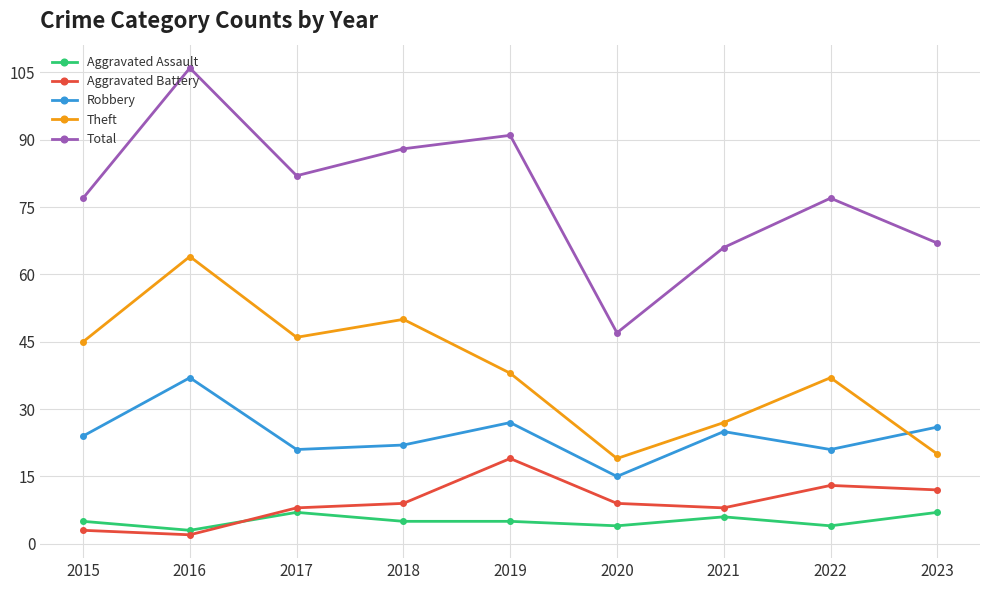

List the series in order of their peak value, lowest first.

Aggravated Assault, Aggravated Battery, Robbery, Theft, Total